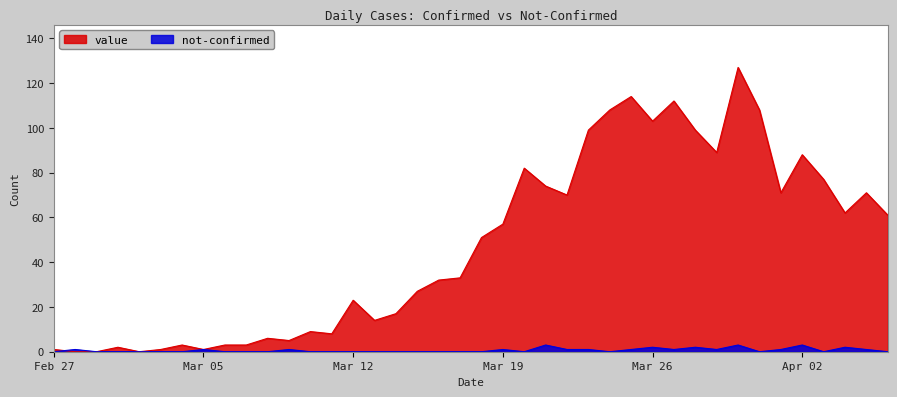

Which category has the highest value in the value series?

2020-03-30